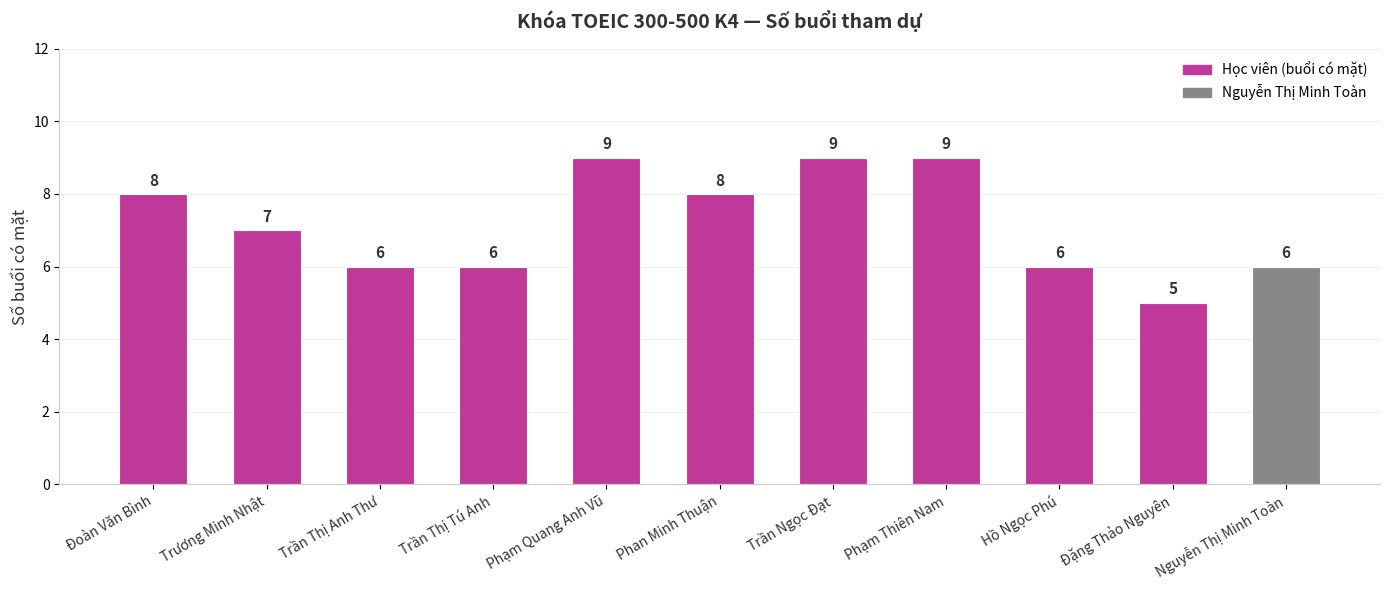

Count the number of data series in this chart.

1